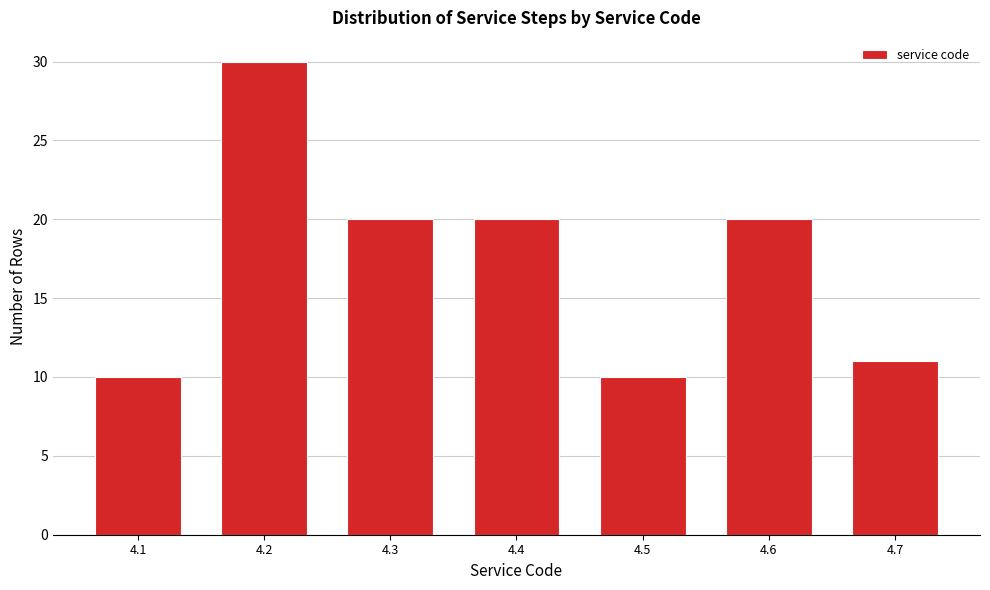

Reading left to right, list all the values displayed in this chart.

10	30	20	20	10	20	11